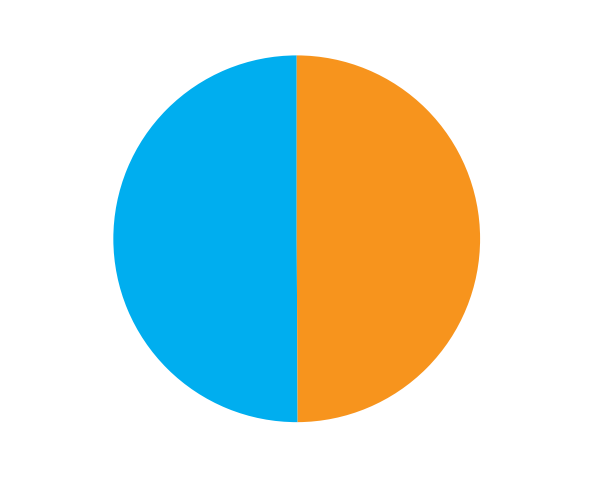

True or false: 0 accounts for 50% of the total.

True